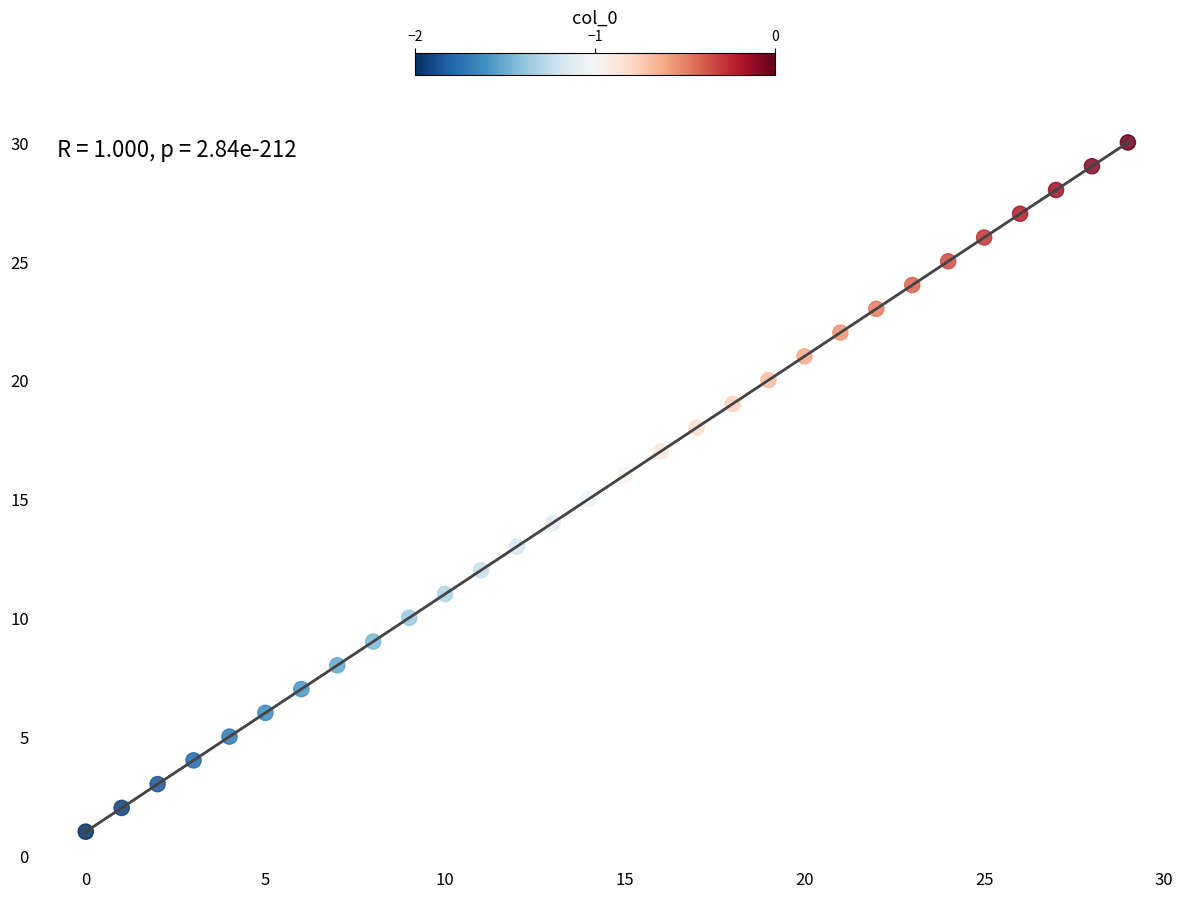

What is the range of Y values (max minus min)?

29